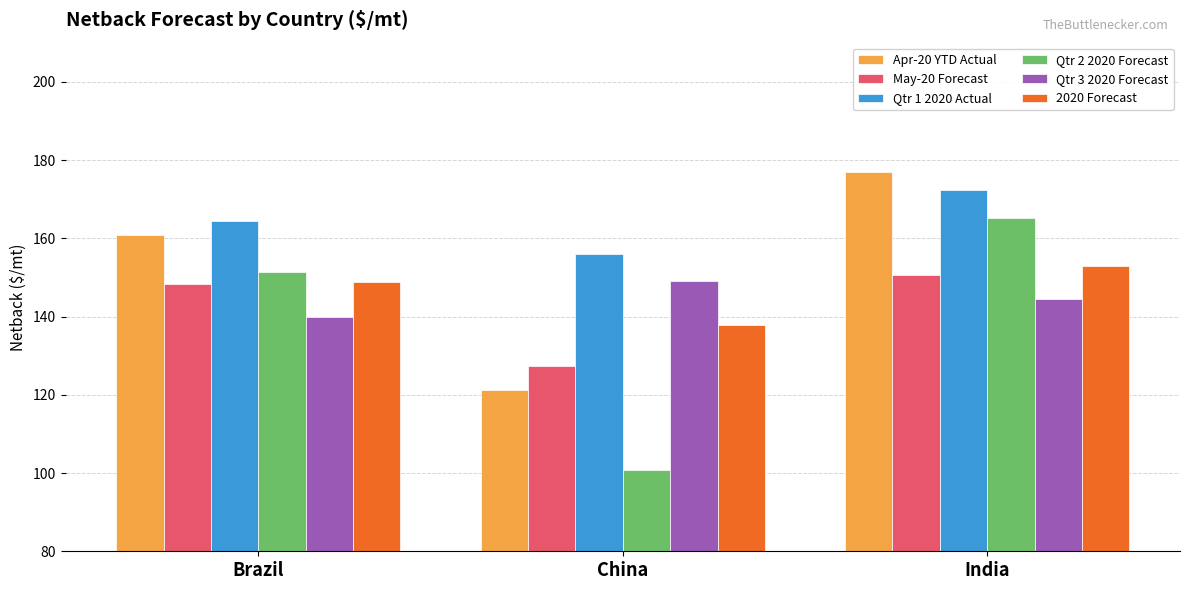

What is the label of the 1st bar from the right?

India